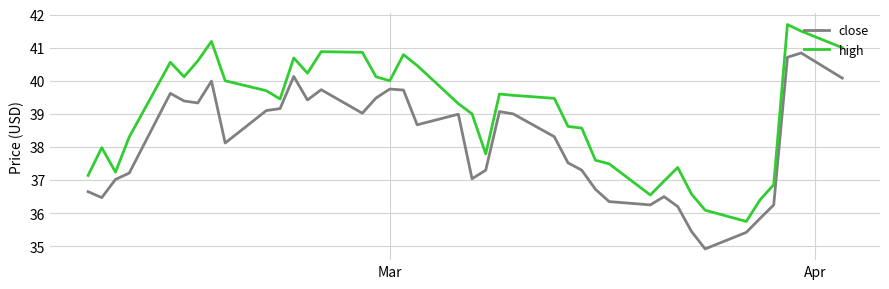

Which series has the largest total across all categories?

high